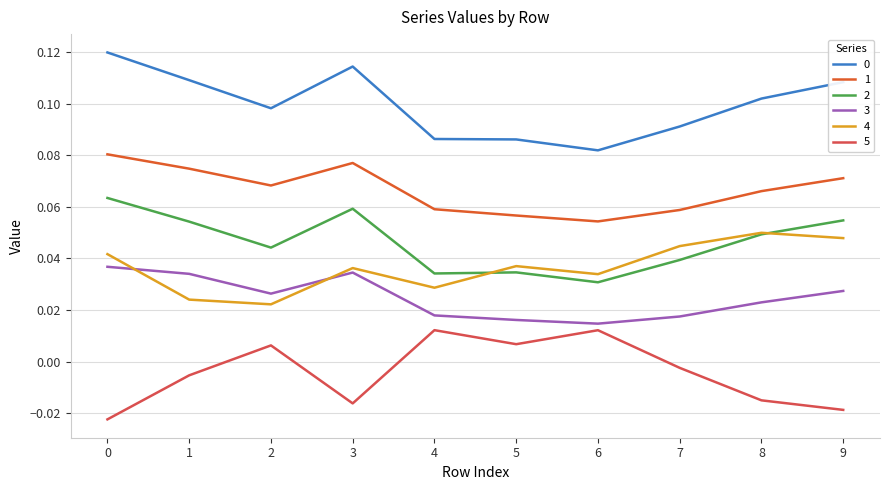

Is this an area chart (filled region under the line)?

No